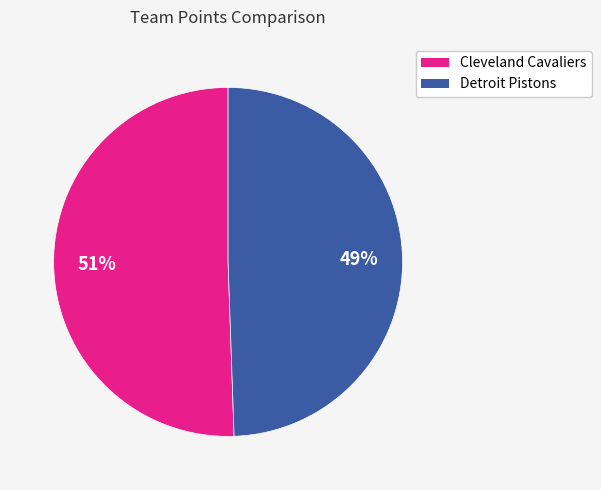

Is the sum of Cleveland Cavaliers and Detroit Pistons greater than half?

Yes